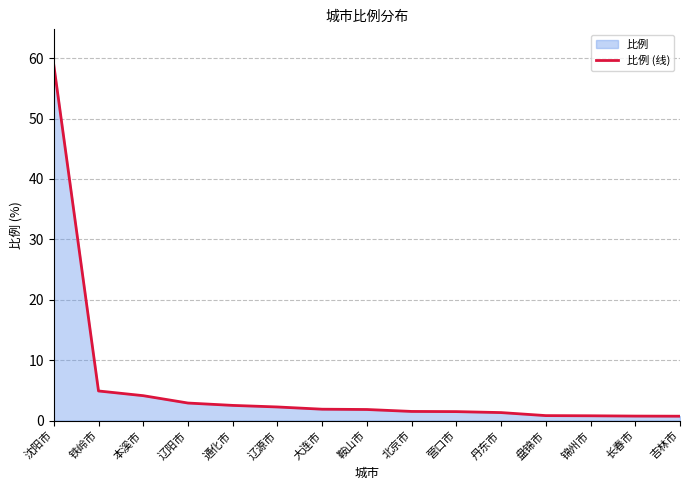

Reading right to left, extract all data points from this chart.

0.7	0.7	0.8	0.8	1.3	1.5	1.5	1.8	1.9	2.2	2.5	2.9	4.1	4.9	58.9